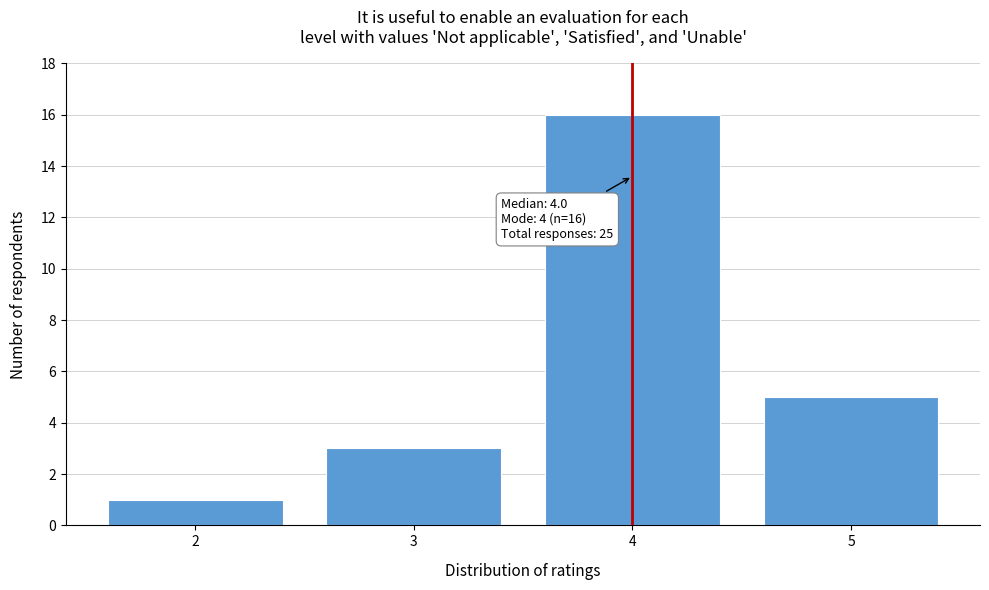

Over which range of the x-axis is the bar tallest?

3.5 to 4.5